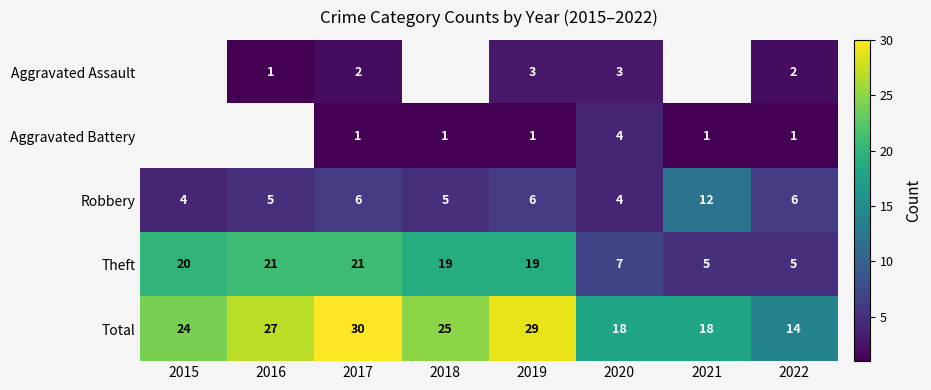

What is the spread (max minus min) of values at 2019?

28